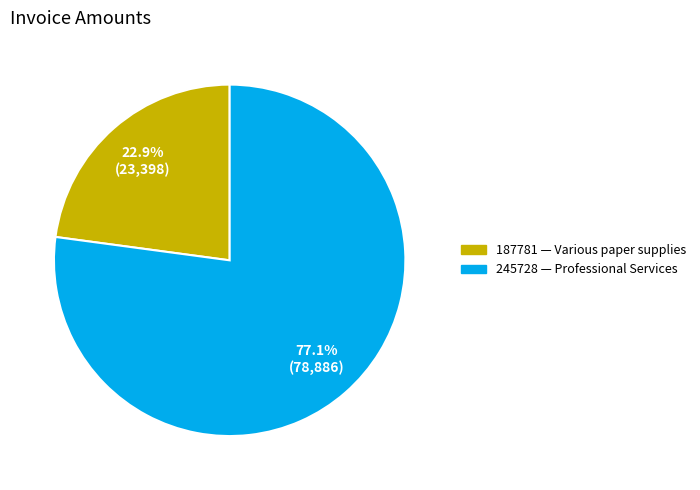

To the nearest percent, what is the average slice percentage?

50%